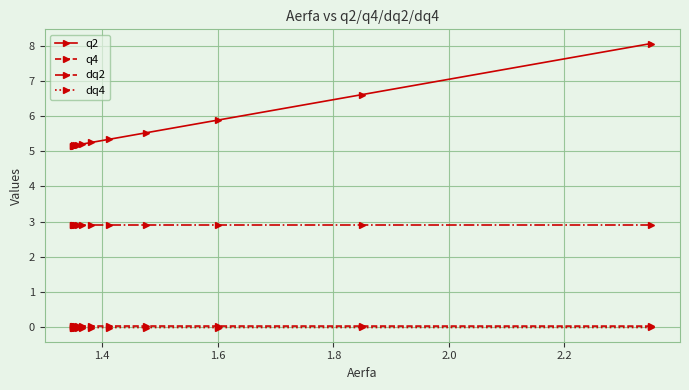

At how many categories does at least one series exceed 7?

1